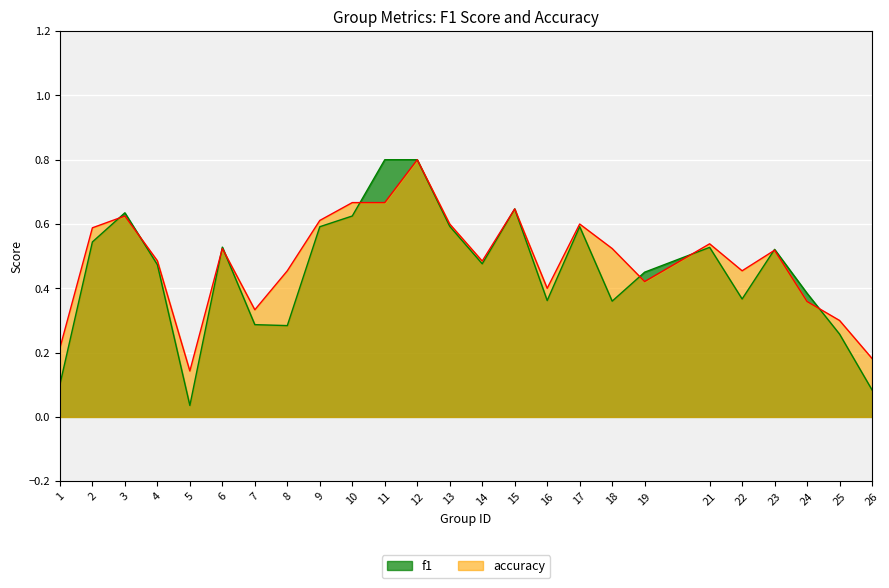

What is the difference between the accuracy values at 19 and 10?

0.2